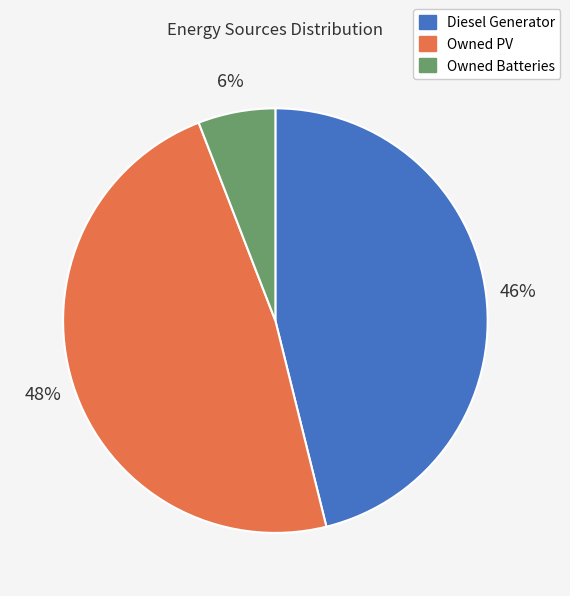

Count the number of slices in the pie.

3